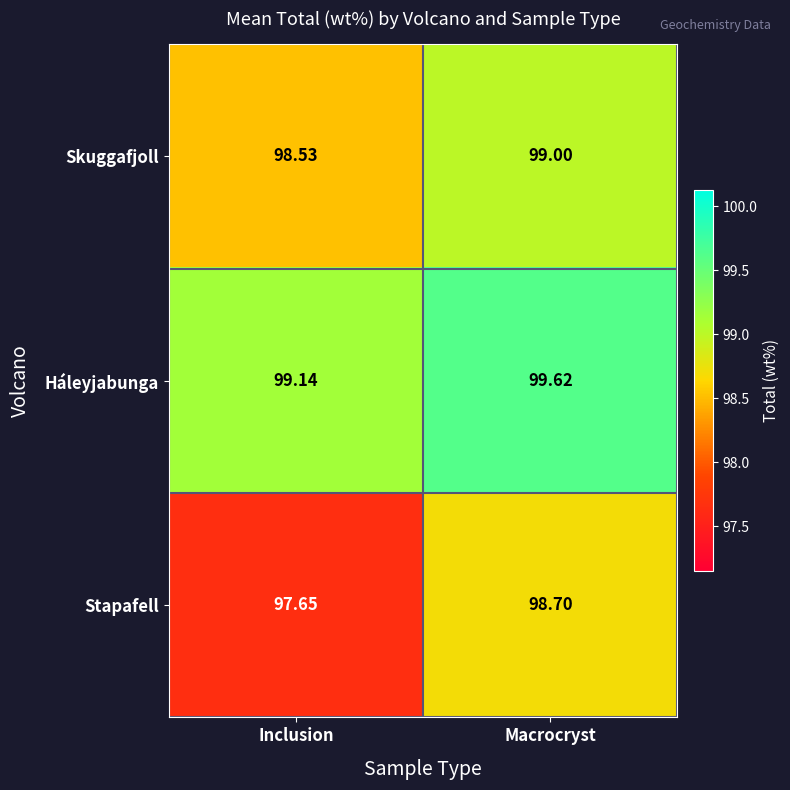

Where does the Stapafell series first go above 98?

Macrocryst